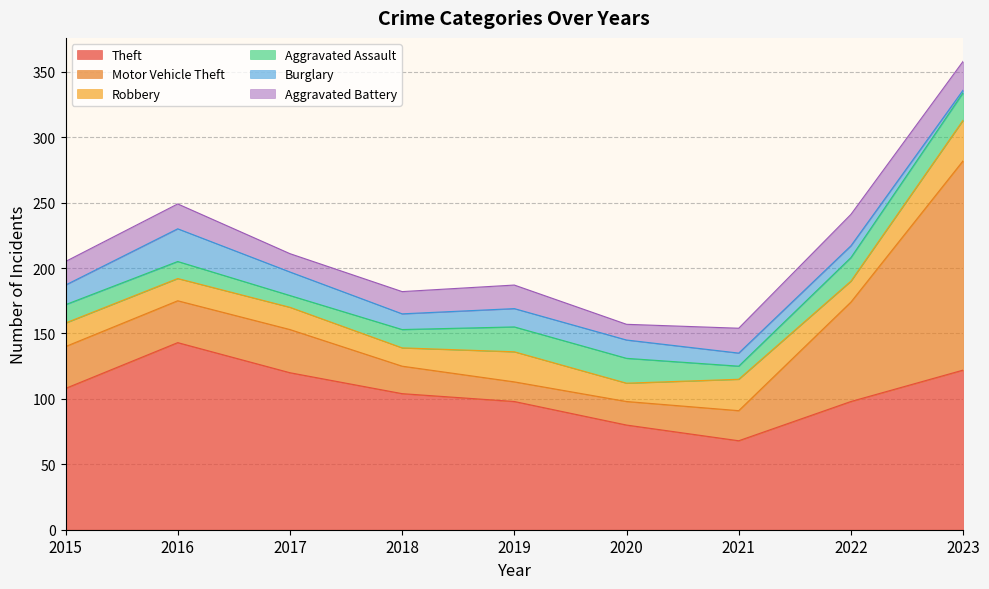

Where is Motor Vehicle Theft nearest to the value 87?

2022